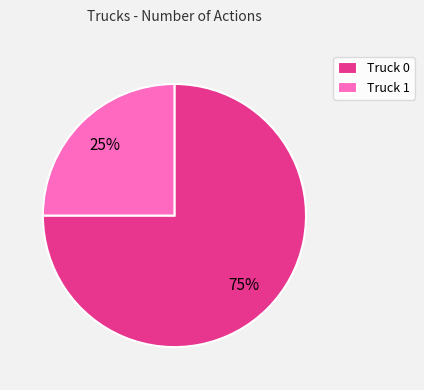

Is there a majority slice in this chart?

Yes